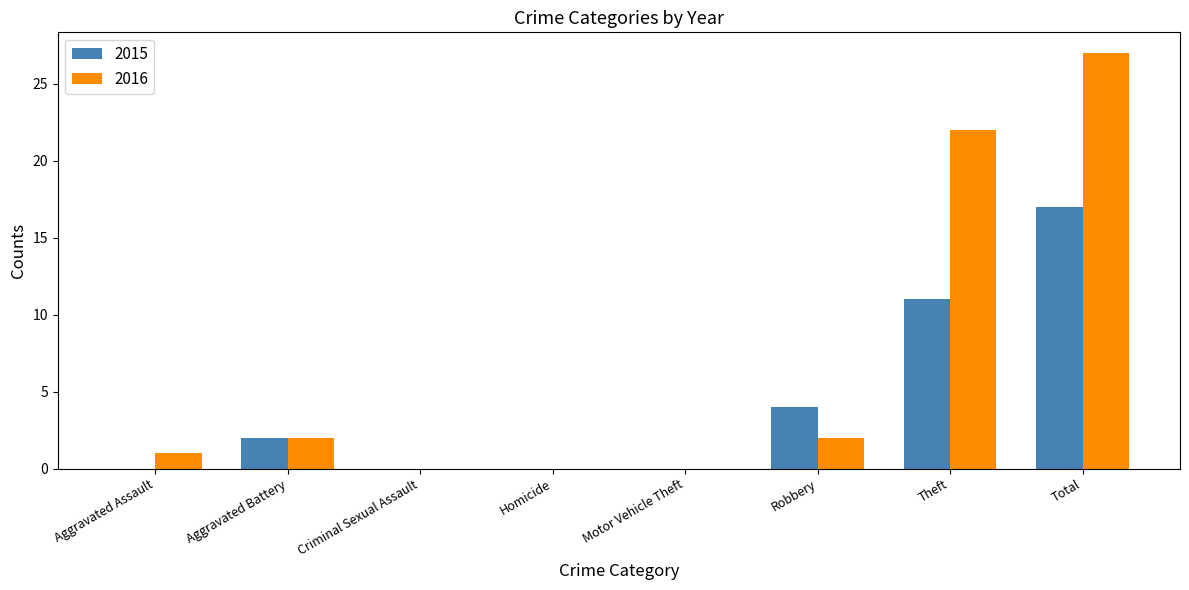

Which label corresponds to the largest value in the chart?

Total